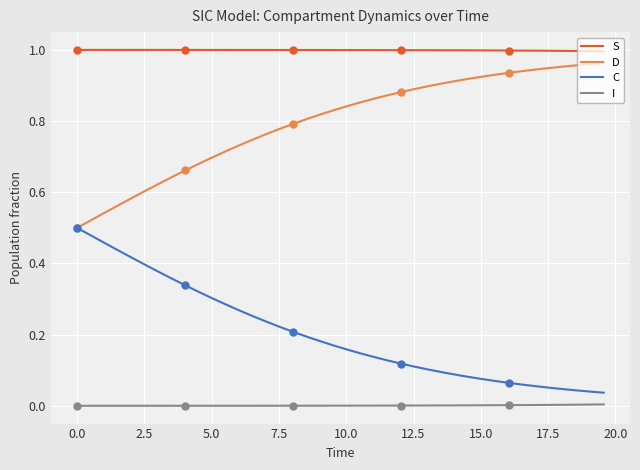

True or false: D and I intersect in this chart.

False